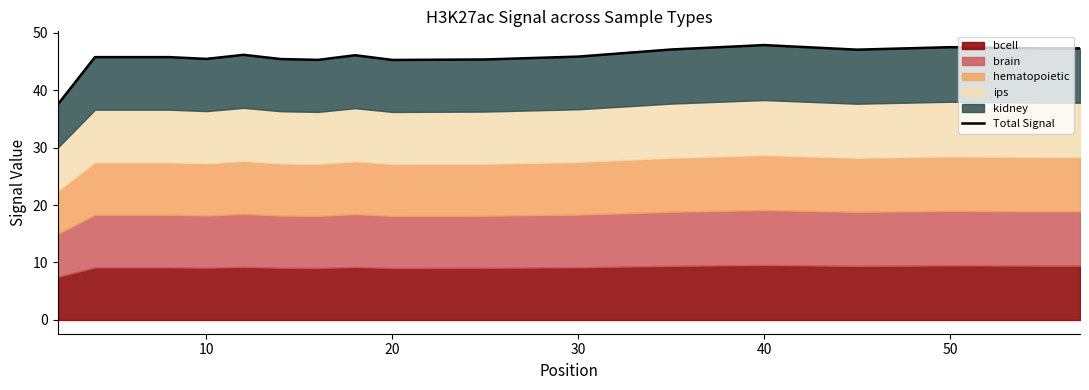

How many interior local peaks (higher than both neighbors) does the data have?

4